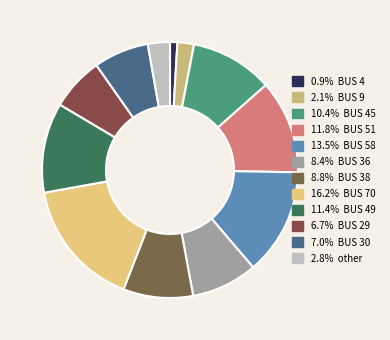

Rank the categories by value from highest to lowest.

BUS 70, BUS 58, BUS 51, BUS 49, BUS 45, BUS 38, BUS 36, BUS 30, BUS 29, other, BUS 9, BUS 4